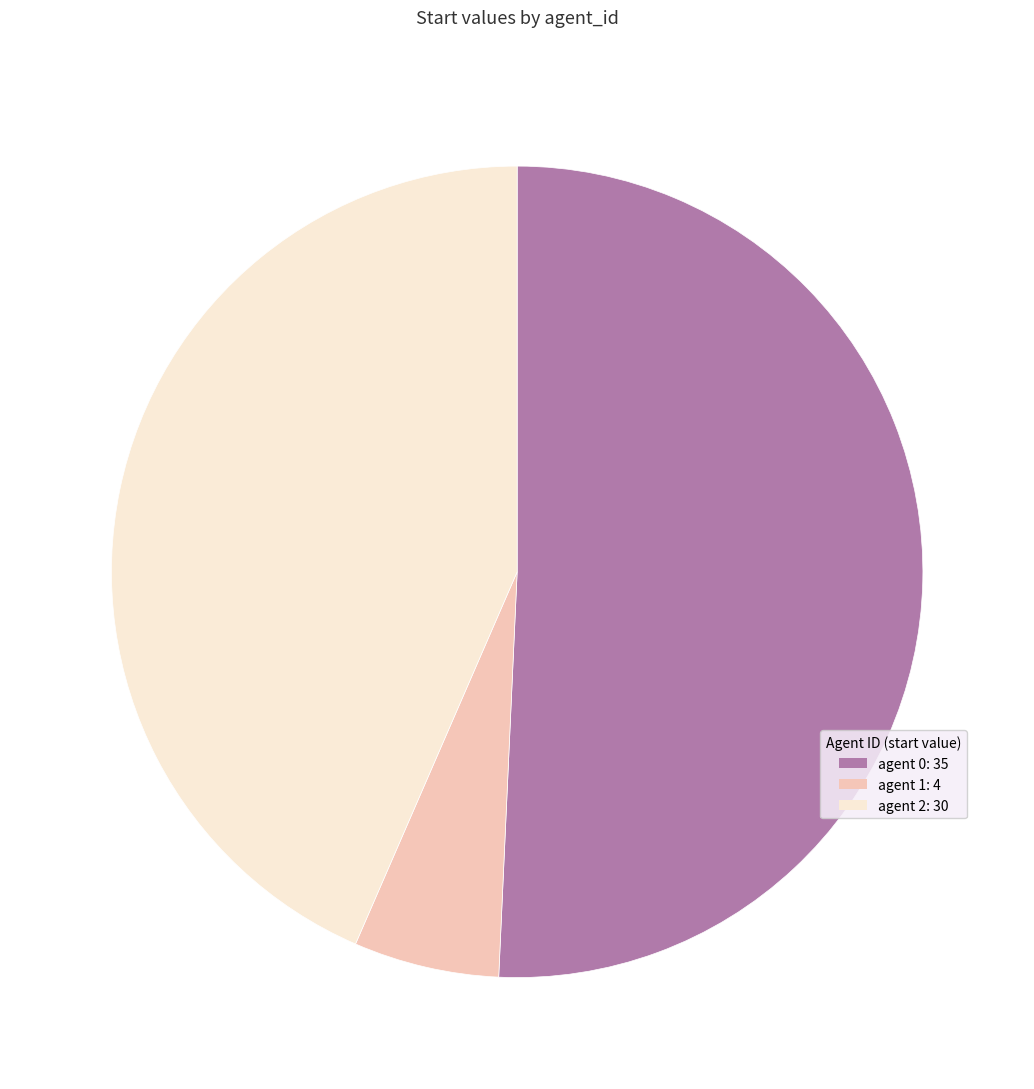

Which slice represents more than half of the pie?

agent 0: 35